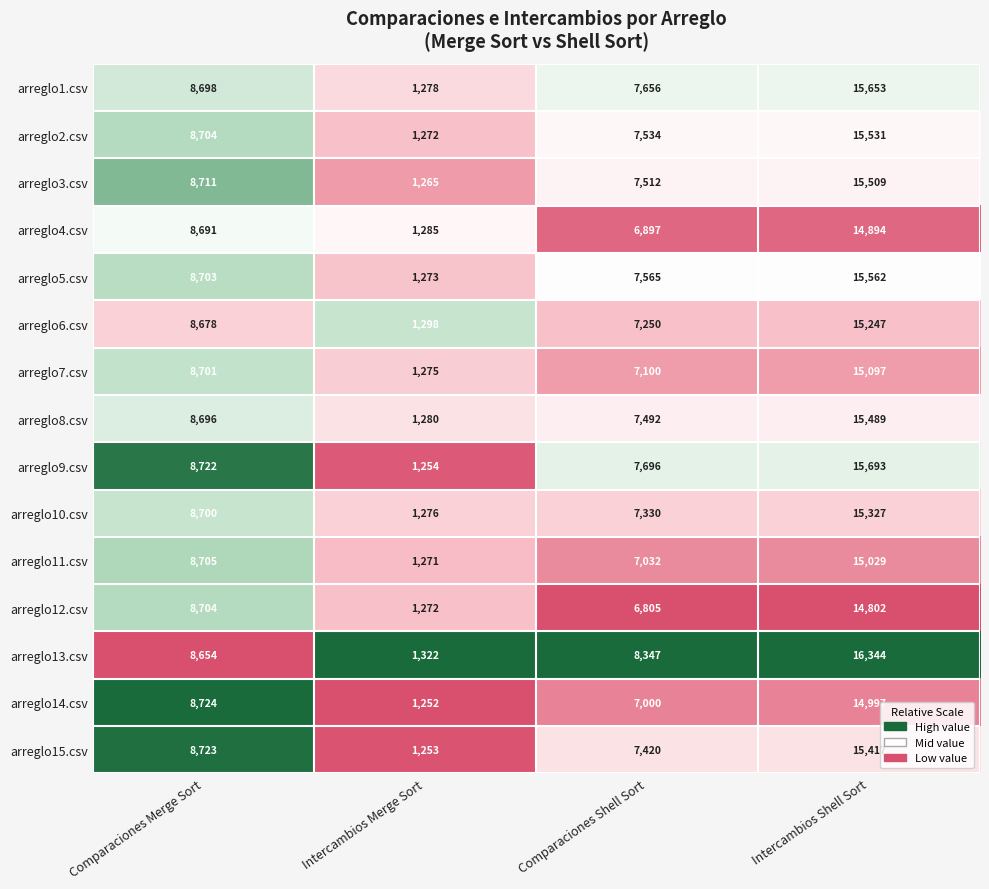

Which series has the largest range (max minus min)?

arreglo13.csv